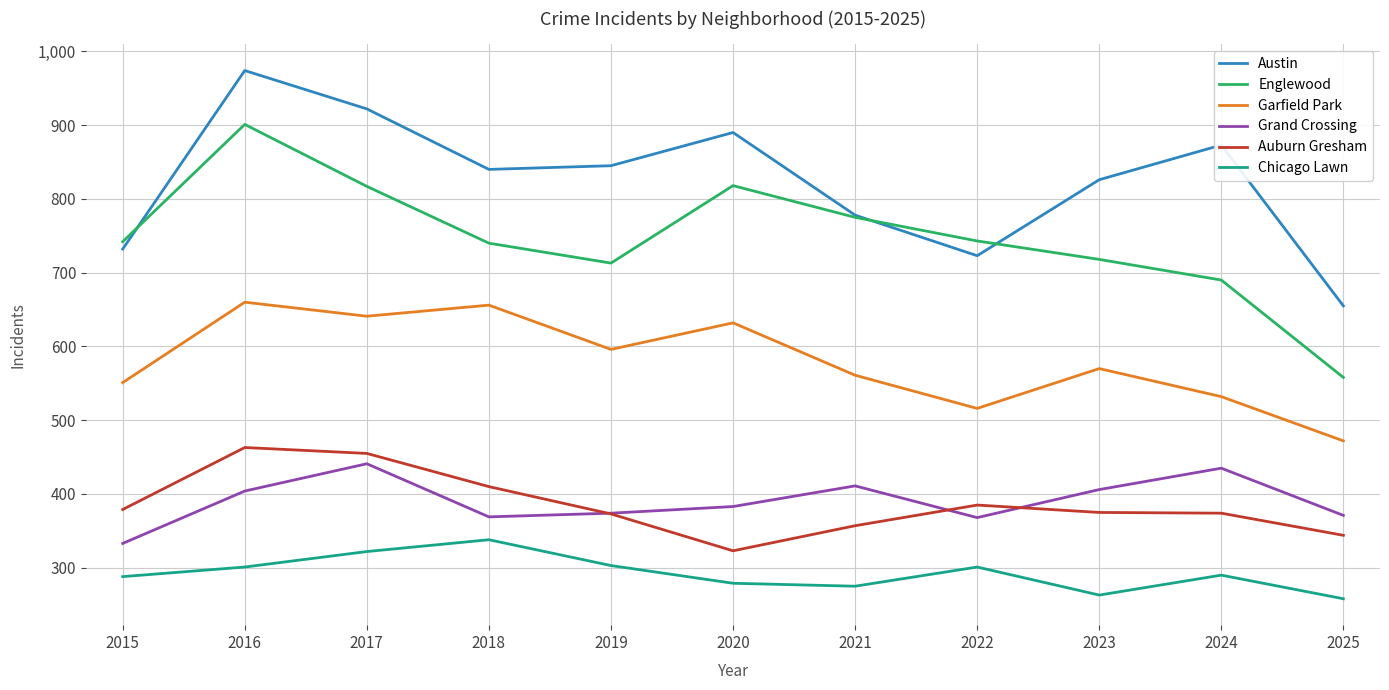

Rank the series by their maximum value, from highest to lowest.

Austin, Englewood, Garfield Park, Auburn Gresham, Grand Crossing, Chicago Lawn